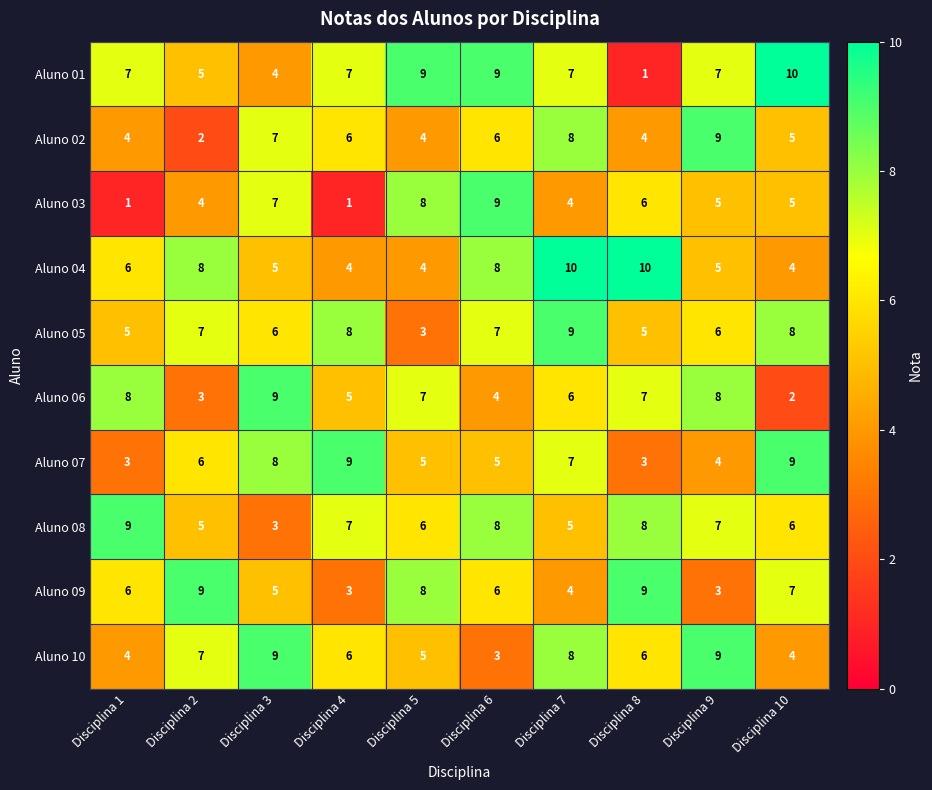

What is the difference between the second highest and second lowest values in the Aluno 03 series?

7